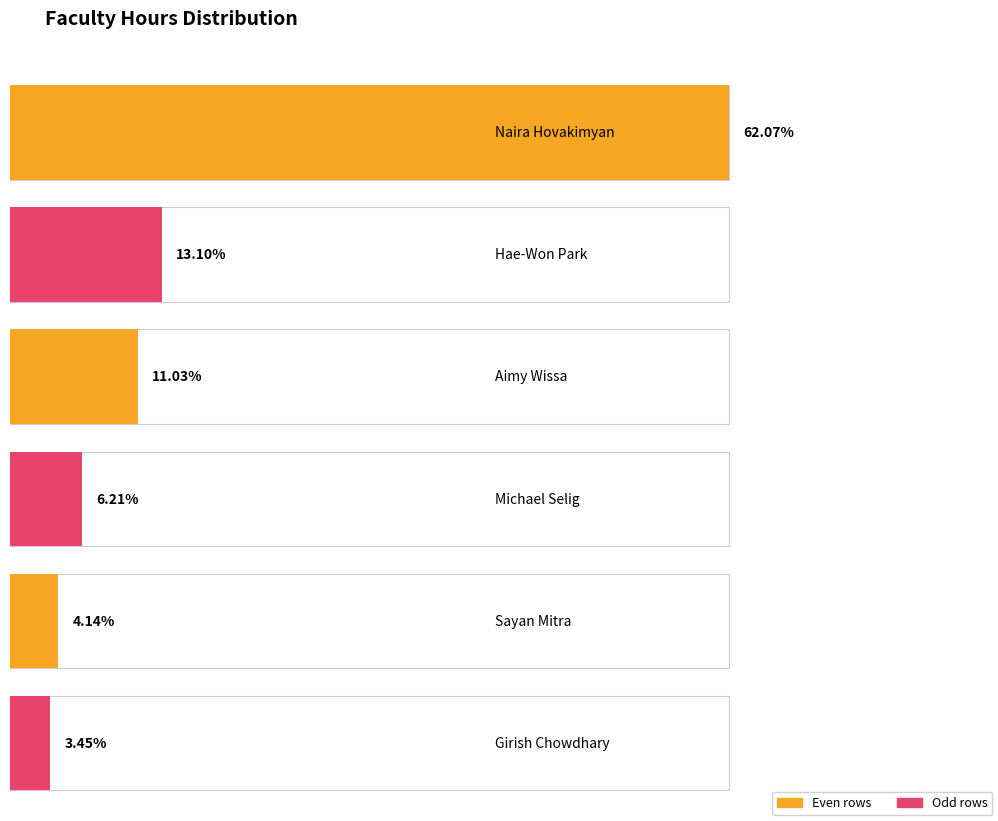

Approximately how many times larger is the value at Aimy Wissa compared to Sayan Mitra?

2.7